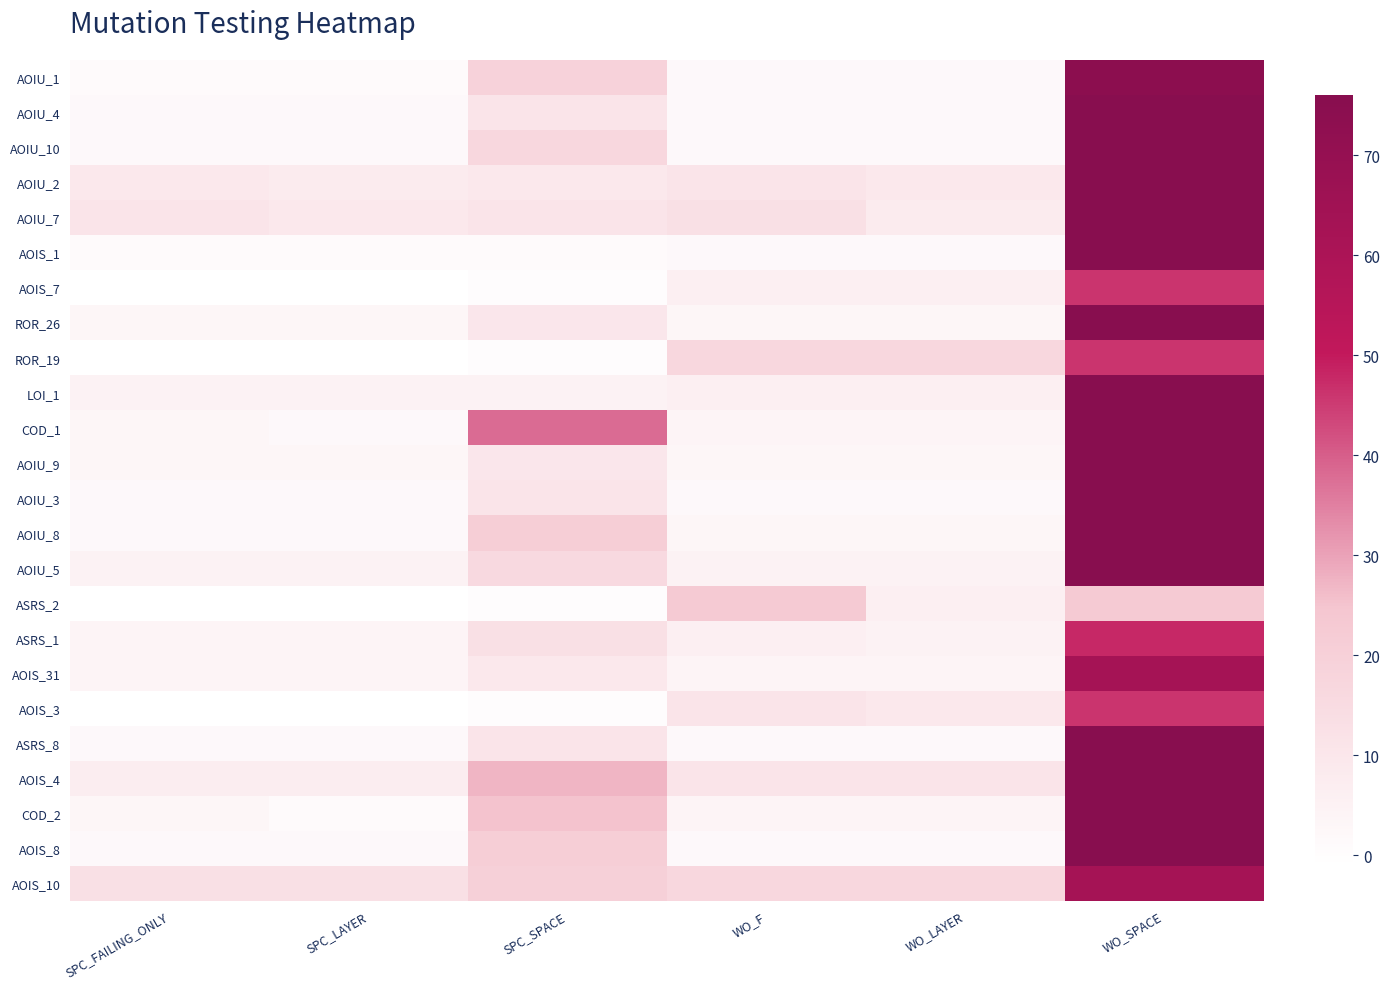

At which category does the chart reach its peak across all series?

WO_SPACE